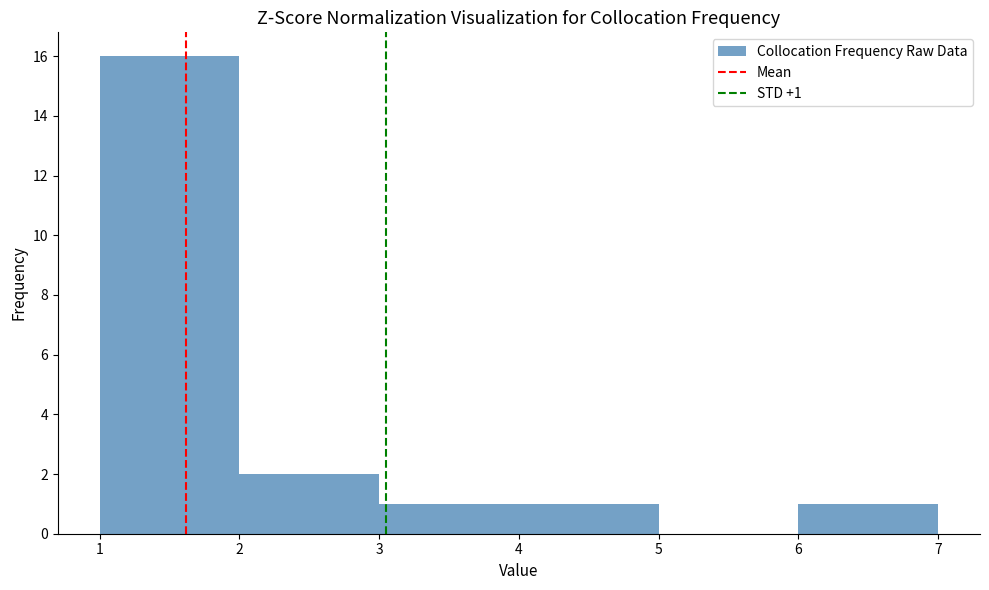

Which range on the x-axis has the tallest bar?

1 to 2